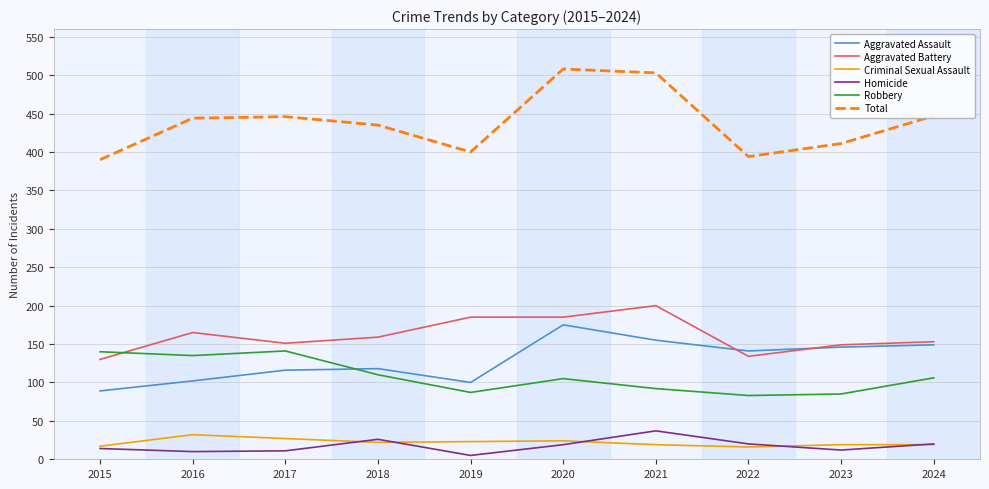

Which series changed the most between 2016 and 2024?

Aggravated Assault